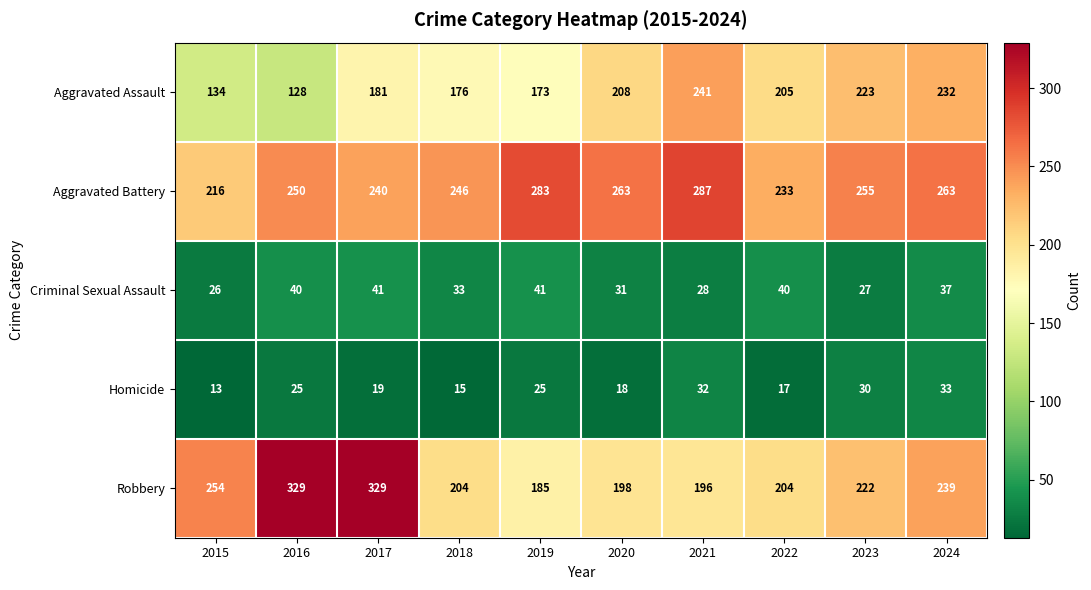

What is the difference between the maximum and minimum values in the Aggravated Assault series?

113